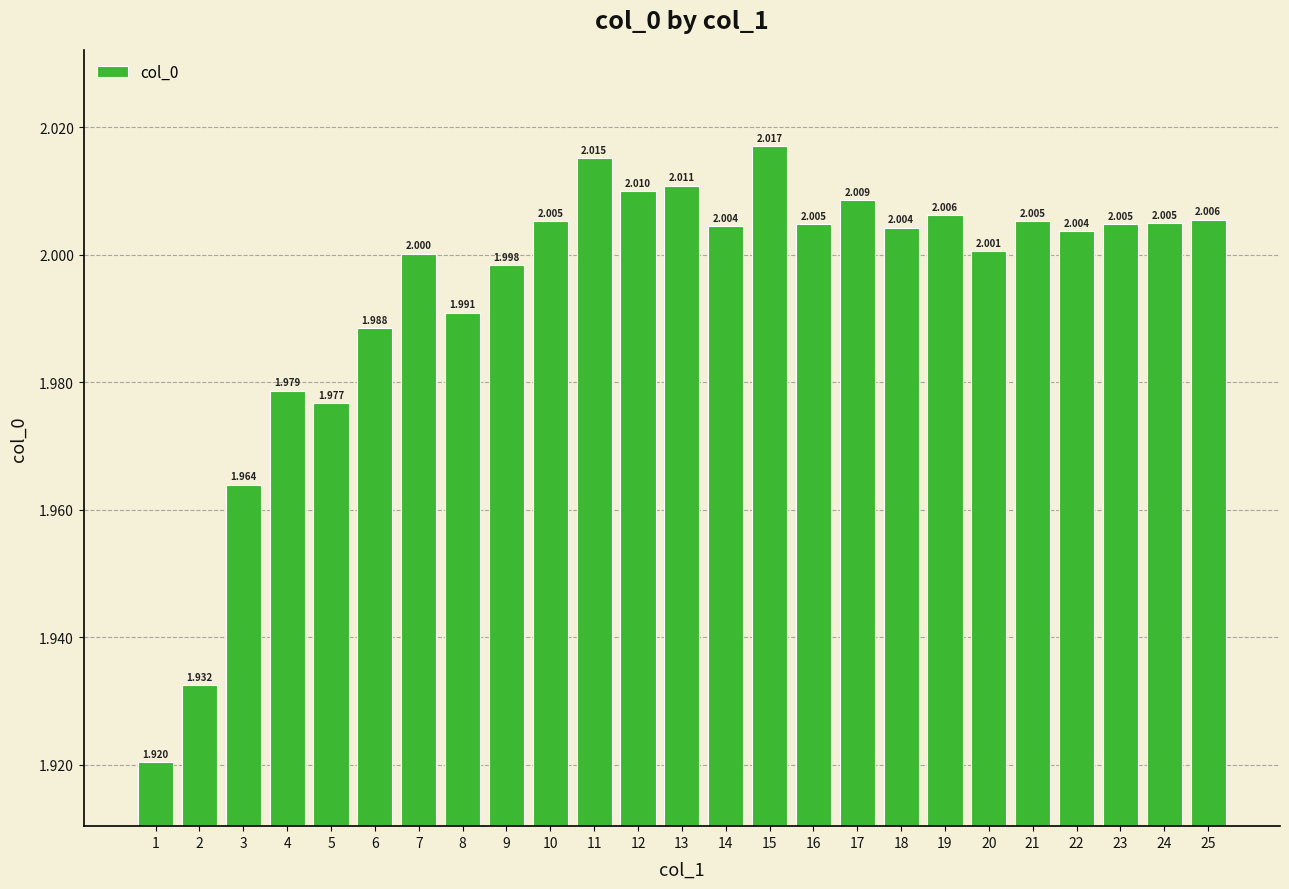

What is the difference between the maximum and second lowest values?

0.1